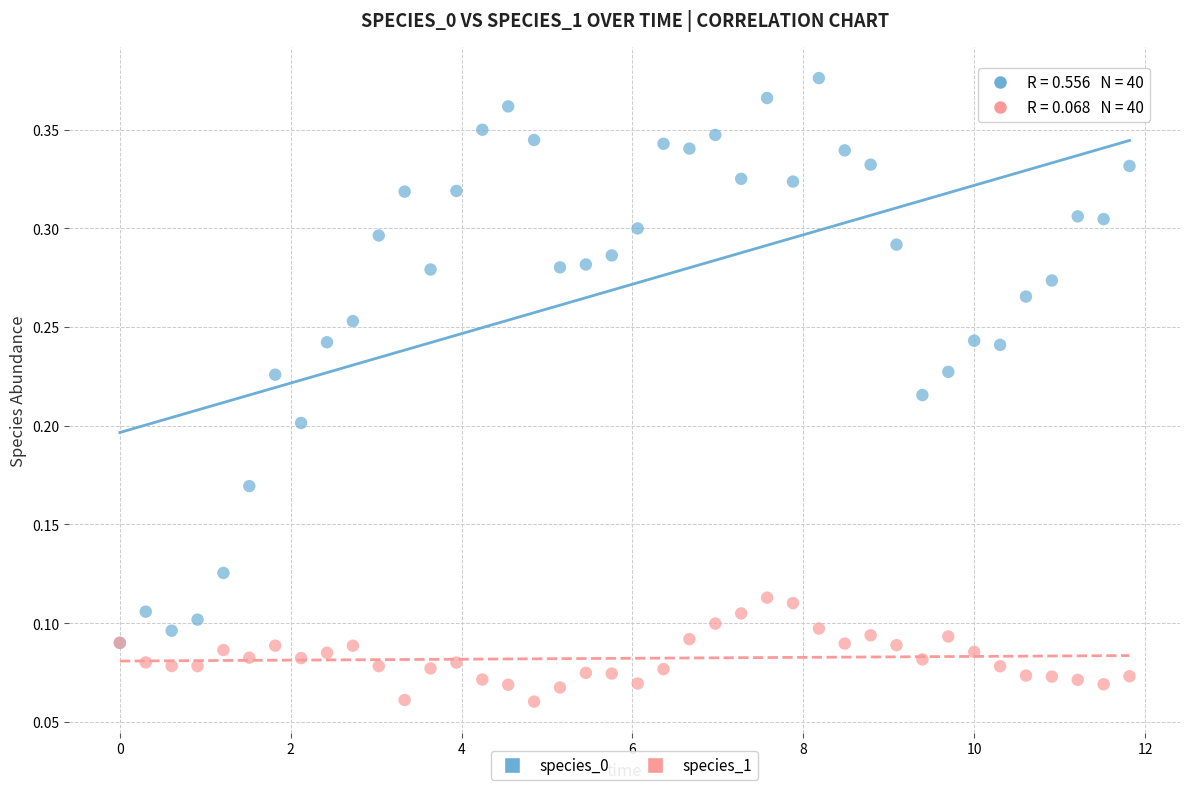

Which series contains the lowest Y value?

species_1